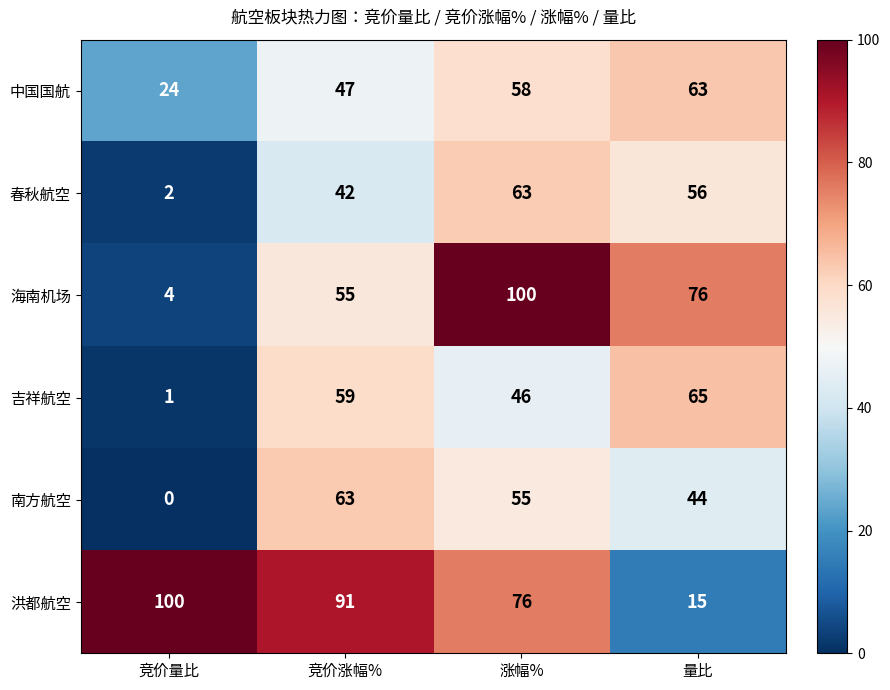

Reading right to left, transcribe all the data shown in this chart.

中国国航: 量比=63	涨幅%=58	竞价涨幅%=47	竞价量比=24
春秋航空: 量比=56	涨幅%=63	竞价涨幅%=42	竞价量比=2
海南机场: 量比=76	涨幅%=100	竞价涨幅%=55	竞价量比=4
吉祥航空: 量比=65	涨幅%=46	竞价涨幅%=59	竞价量比=1
南方航空: 量比=44	涨幅%=55	竞价涨幅%=63	竞价量比=0
洪都航空: 量比=15	涨幅%=76	竞价涨幅%=91	竞价量比=100